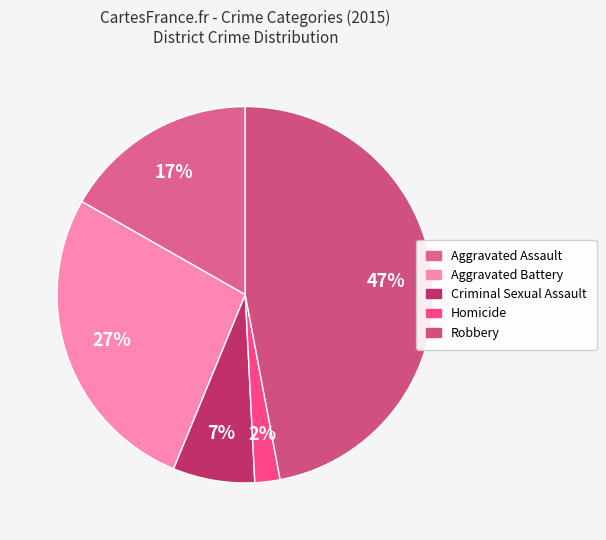

What percentage is NOT represented by Aggravated Assault?

83.2%